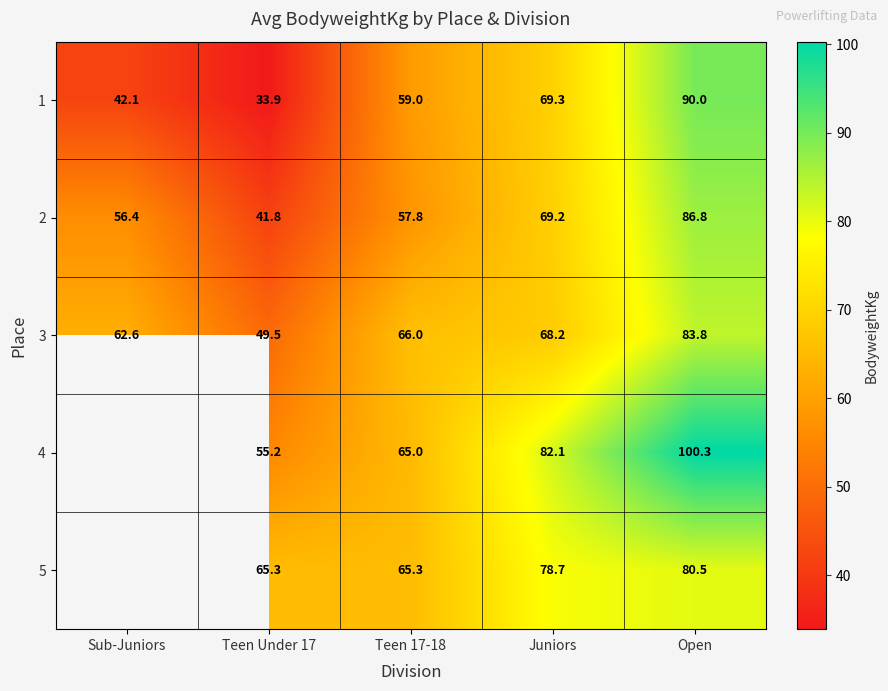

Between Teen Under 17 and Juniors, which is larger?

Juniors